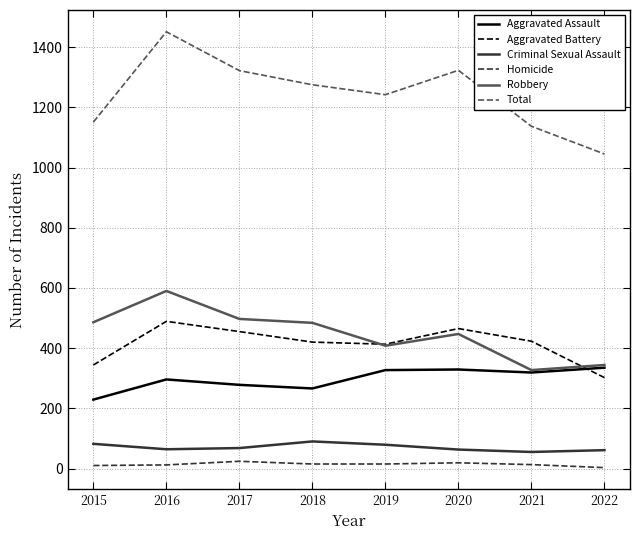

Between 2015 and 2020, which series saw the biggest shift?

Total